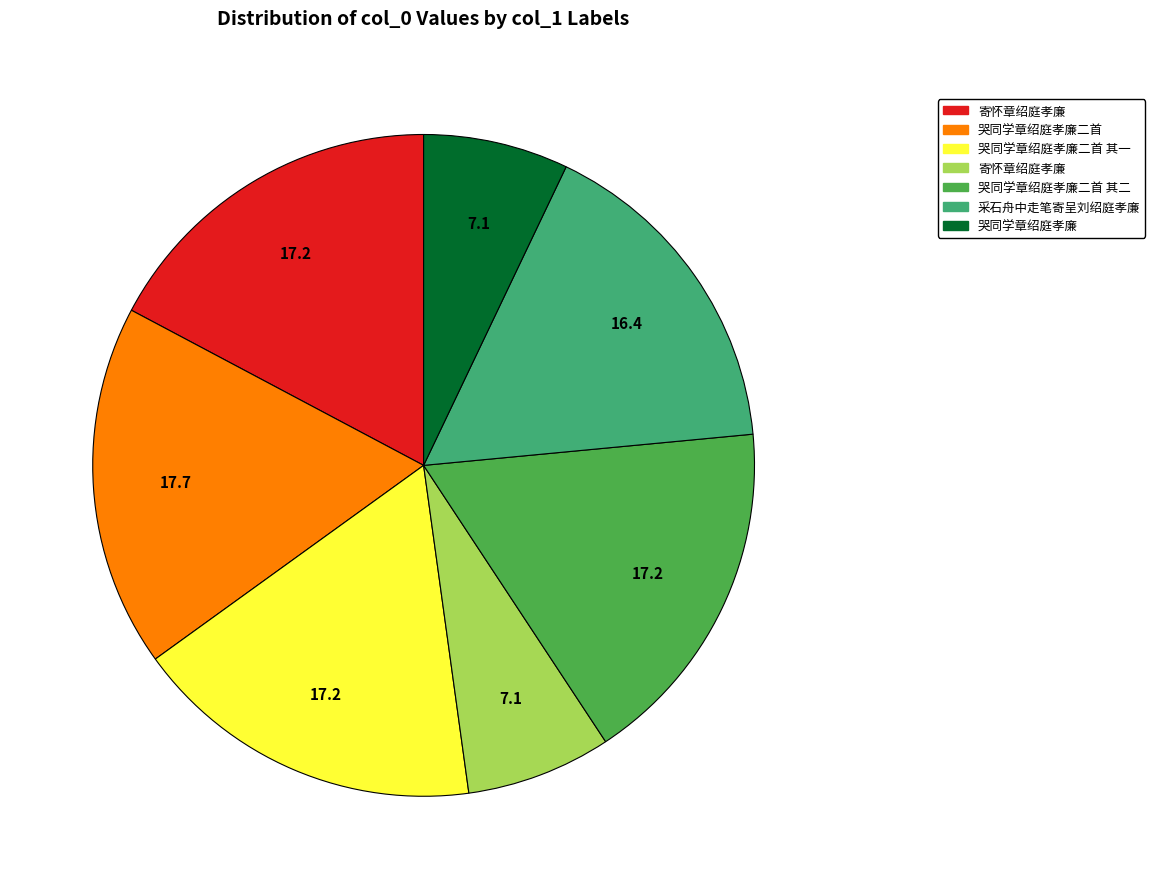

Does any single category account for the majority?

No